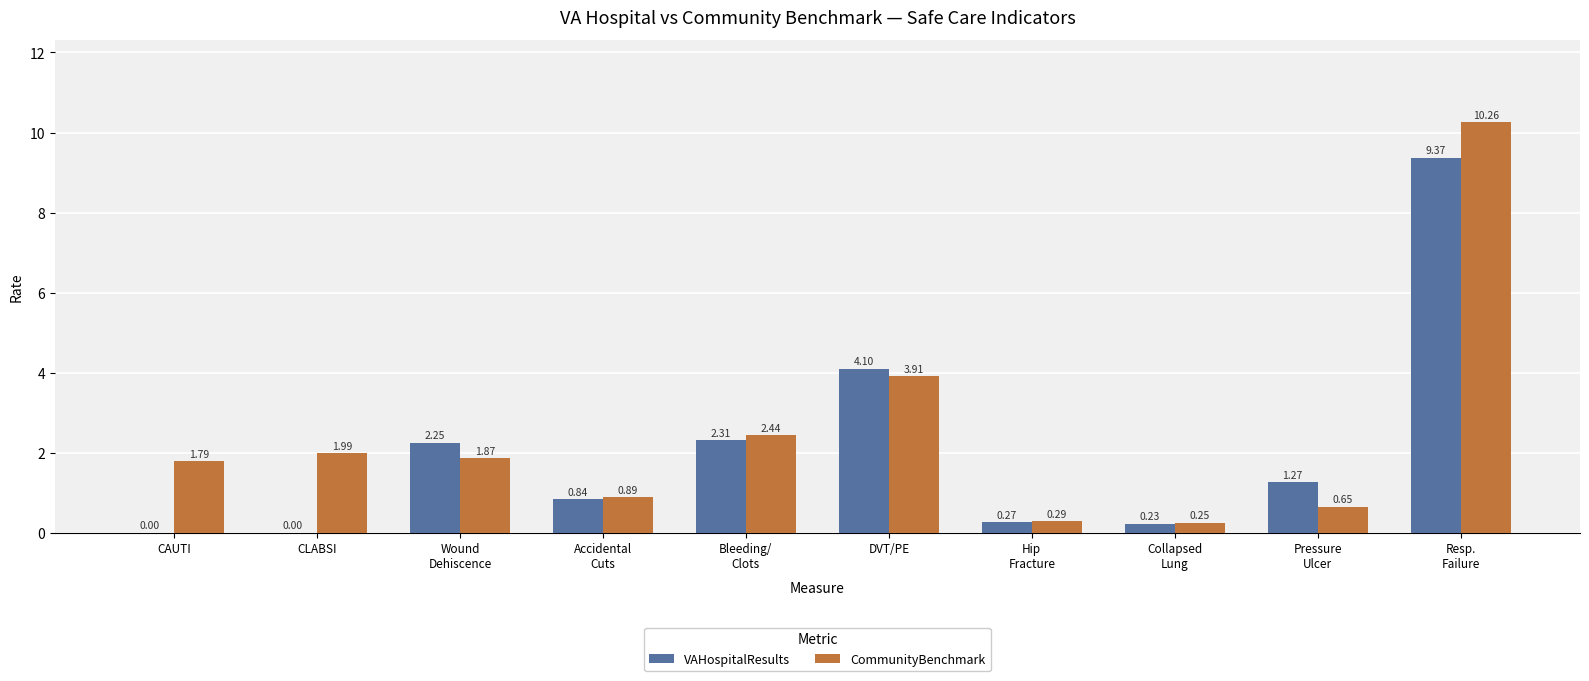

What is the sum of all VAHospitalResults values?

20.6